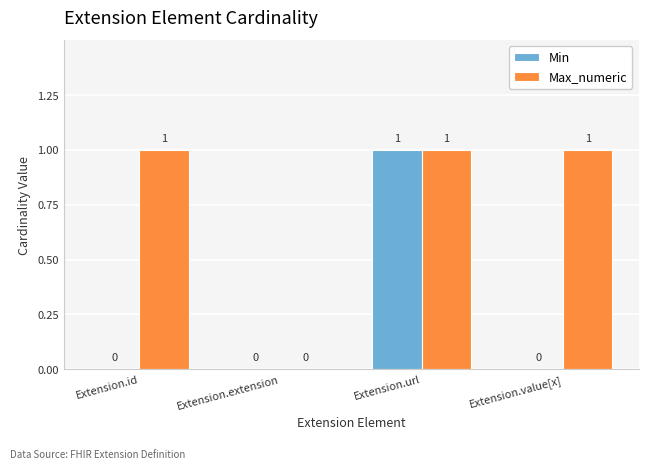

What are all the series names shown in the legend?

Min, Max_numeric